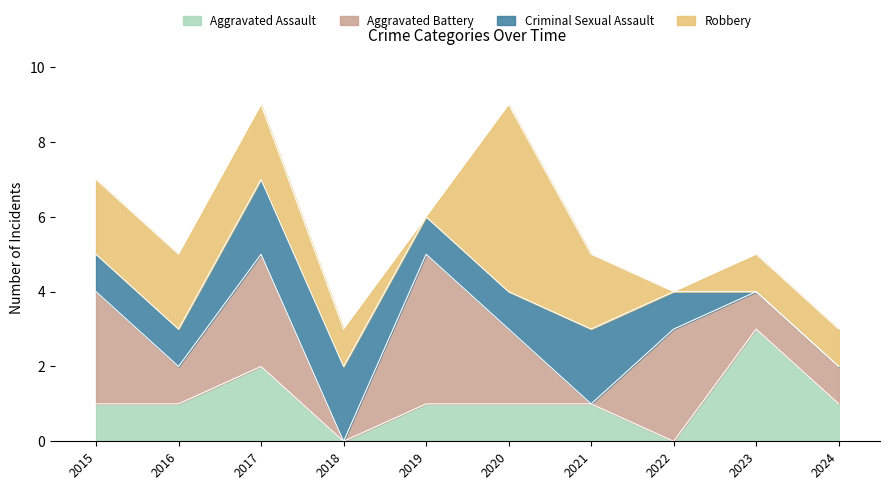

True or false: Aggravated Battery has a value of 5 at 2022.

False